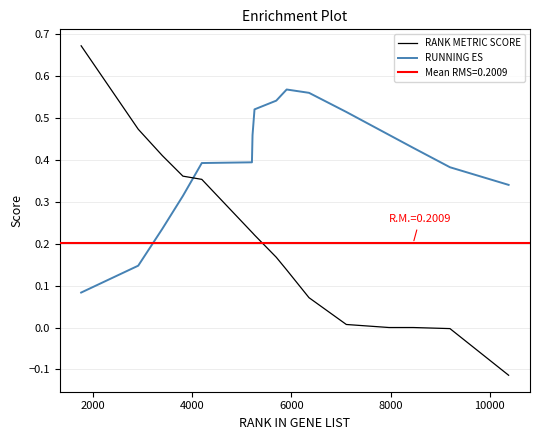

After their last crossing, which series has the higher values: RUNNING ES or RANK METRIC SCORE?

RUNNING ES